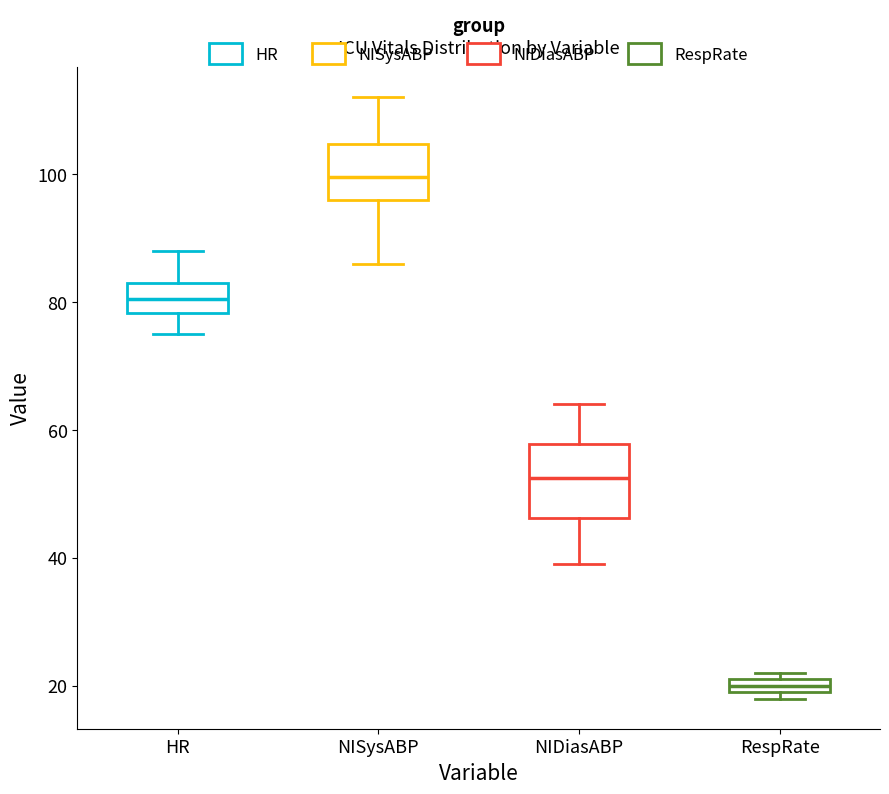

Which box is the tallest, from its lower edge to its upper edge?

NIDiasABP